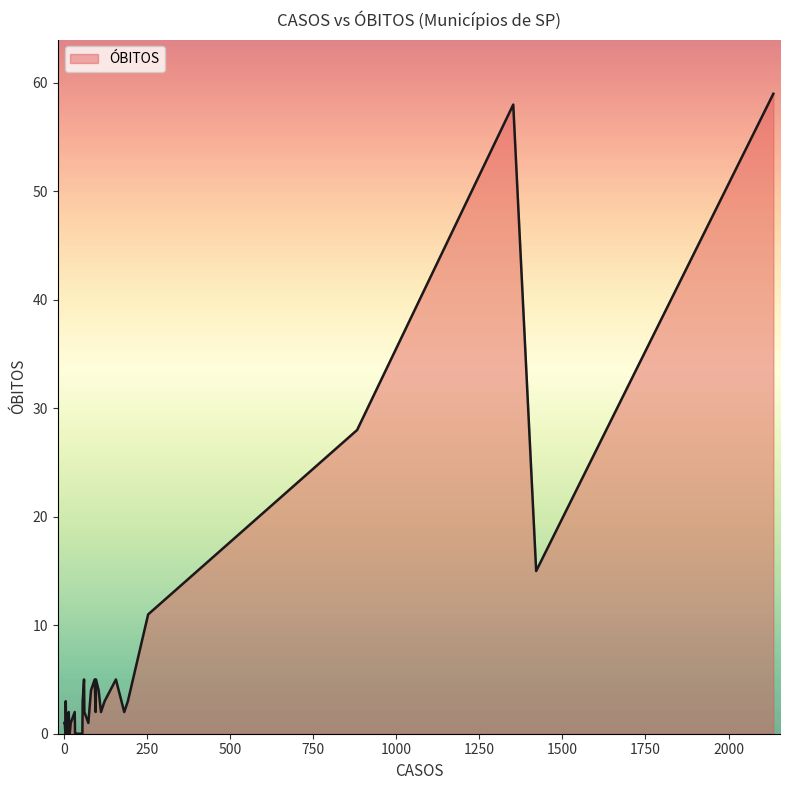

What is the difference between the maximum and second lowest values?

59